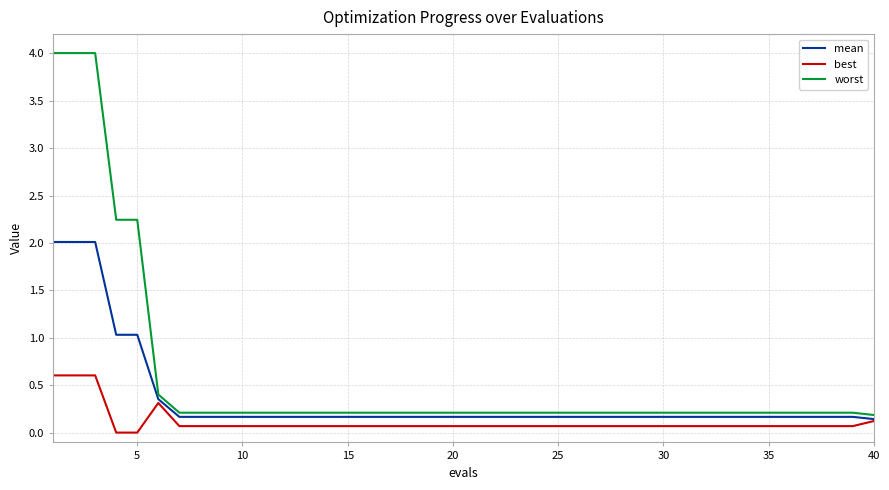

True or false: mean and worst cross at least once.

False